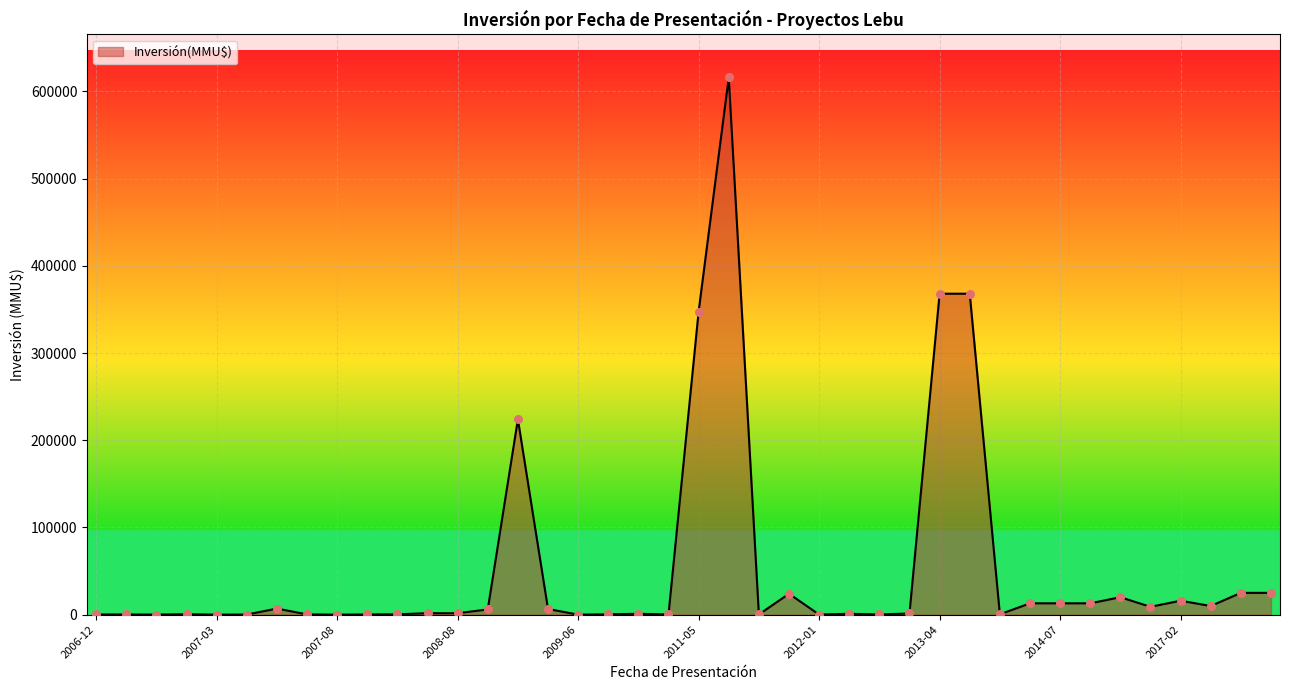

What is the greatest value displayed?

616000